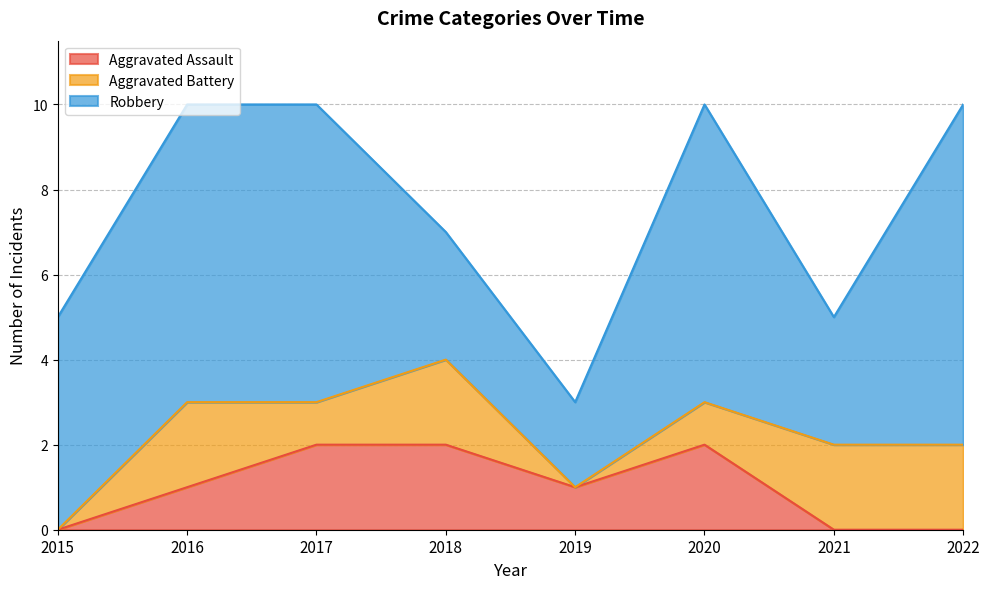

At which category does Robbery reach its first local valley?

2019